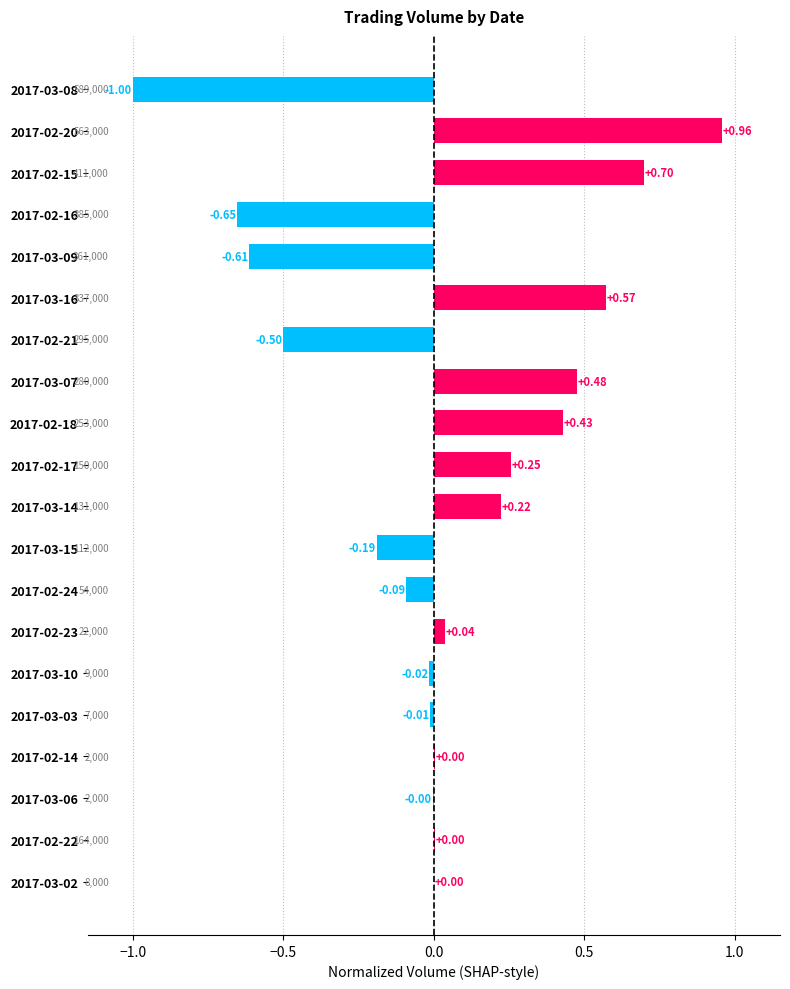

Between 2017-02-22 and 2017-02-21, which is larger?

2017-02-22